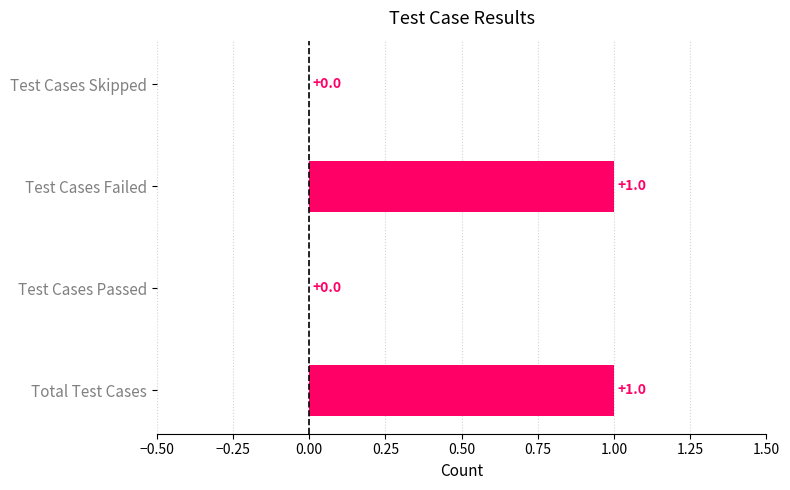

What is the greatest value displayed?

1